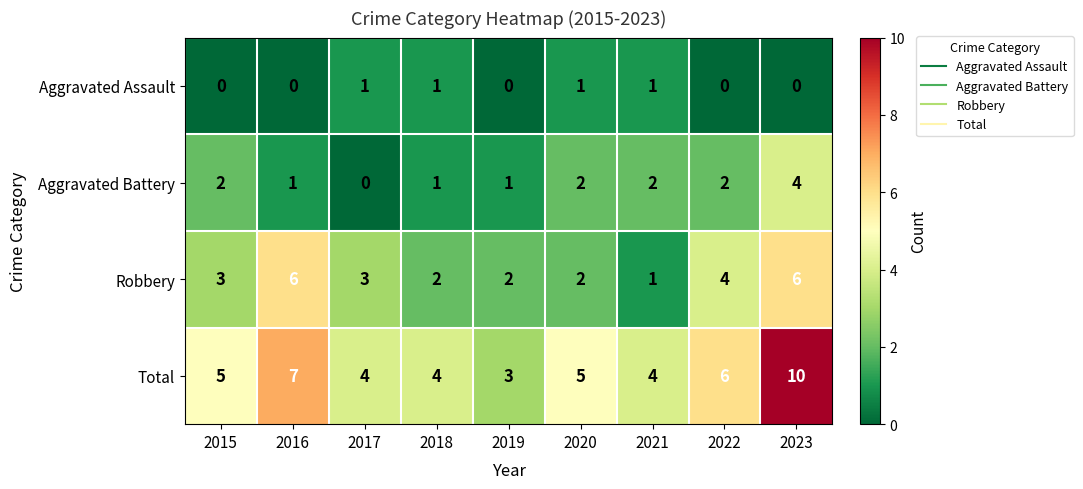

What is the sum of all Aggravated Battery values?

15